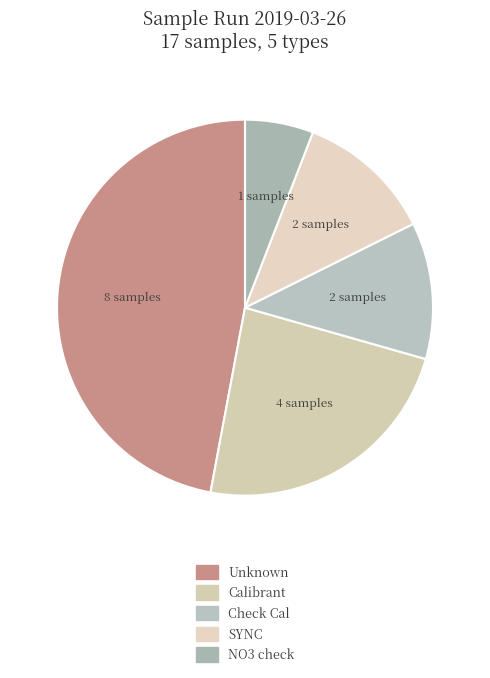

True or false: Check Cal accounts for 28% of the total.

False